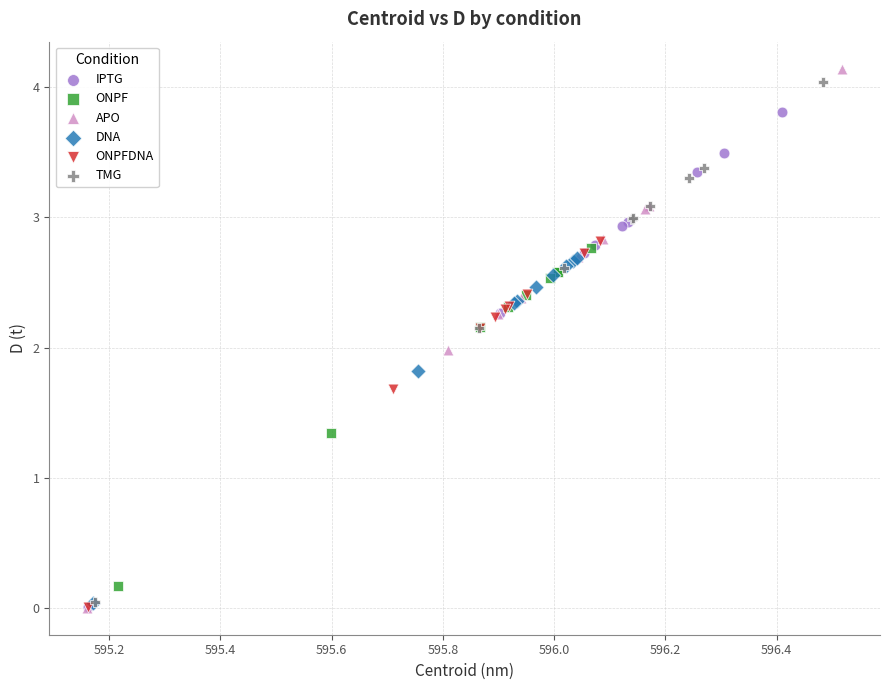

Which series has the largest Y range (max minus min)?

APO